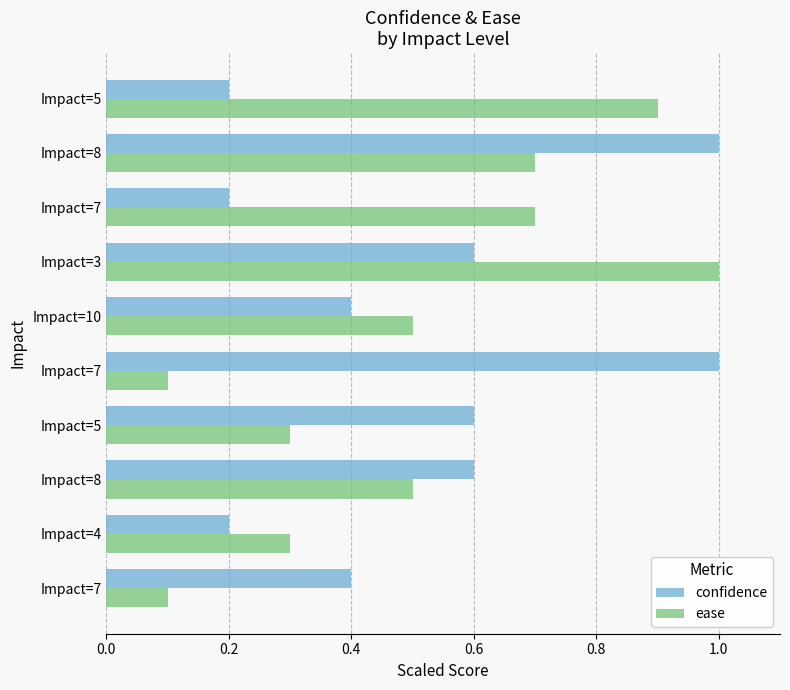

Count the ease values in the range 0 to 1.

10